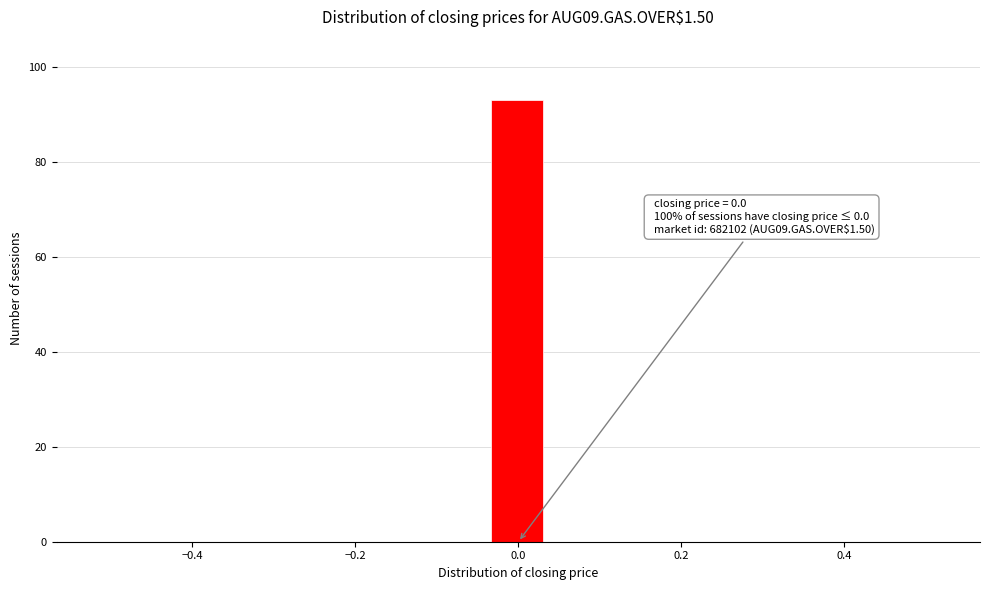

Around what value on the x-axis is the tallest bar? Give the approximate position of its centre, as read against the axis.

0.00